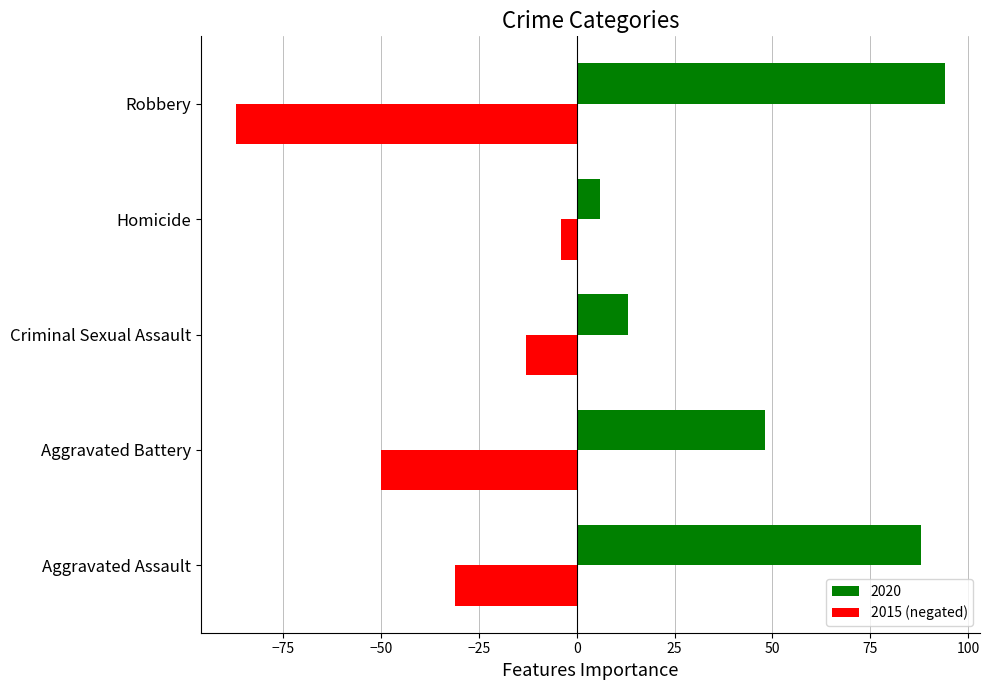

What is the spread (max minus min) of values at Homicide?

10